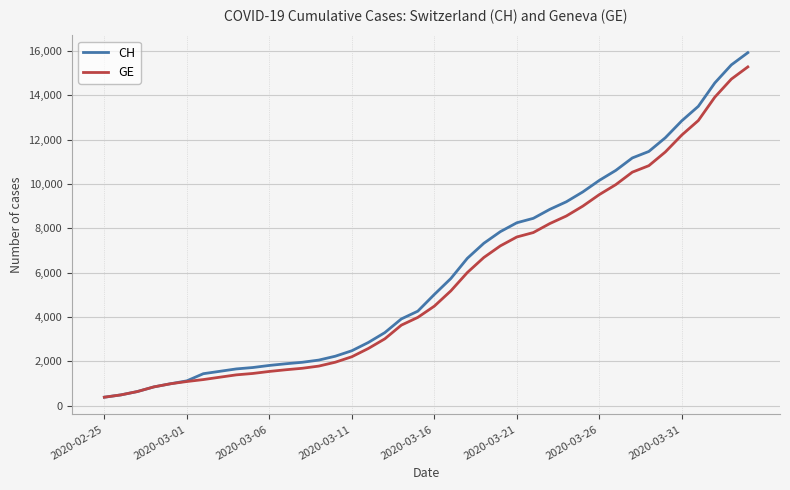

What is the greatest value displayed?

15926